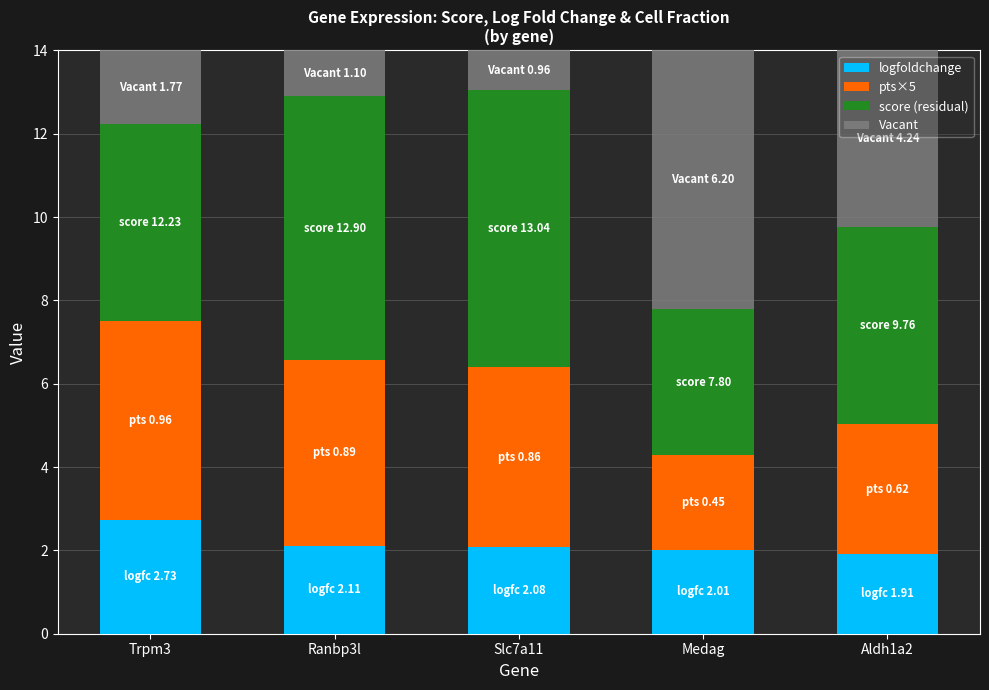

Count the number of data series in this chart.

4